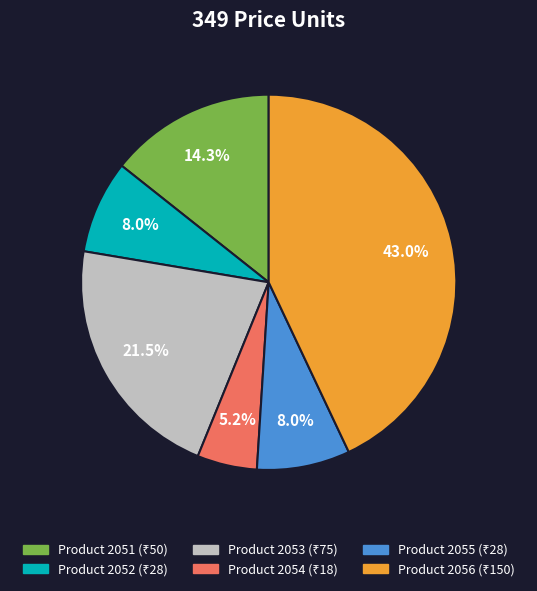

Count the number of slices in the pie.

6